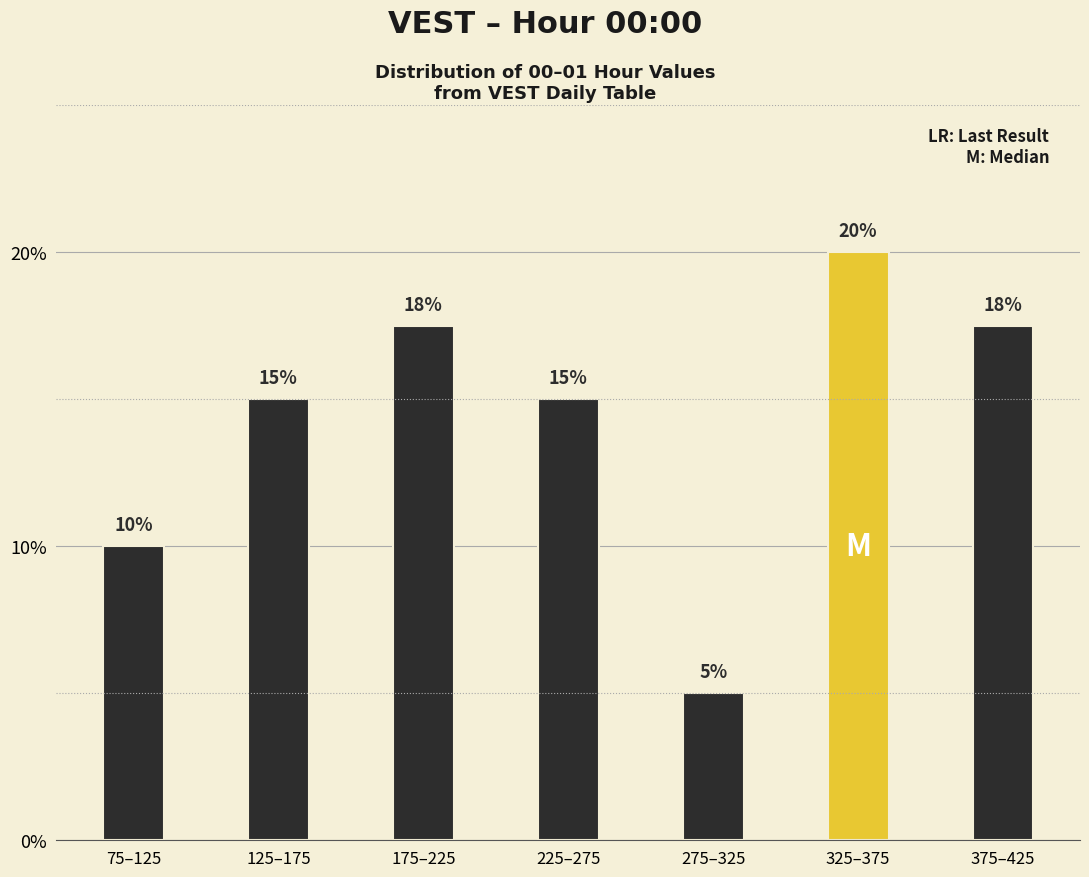

Is it true that the value at 275–325 is 1.0?

False